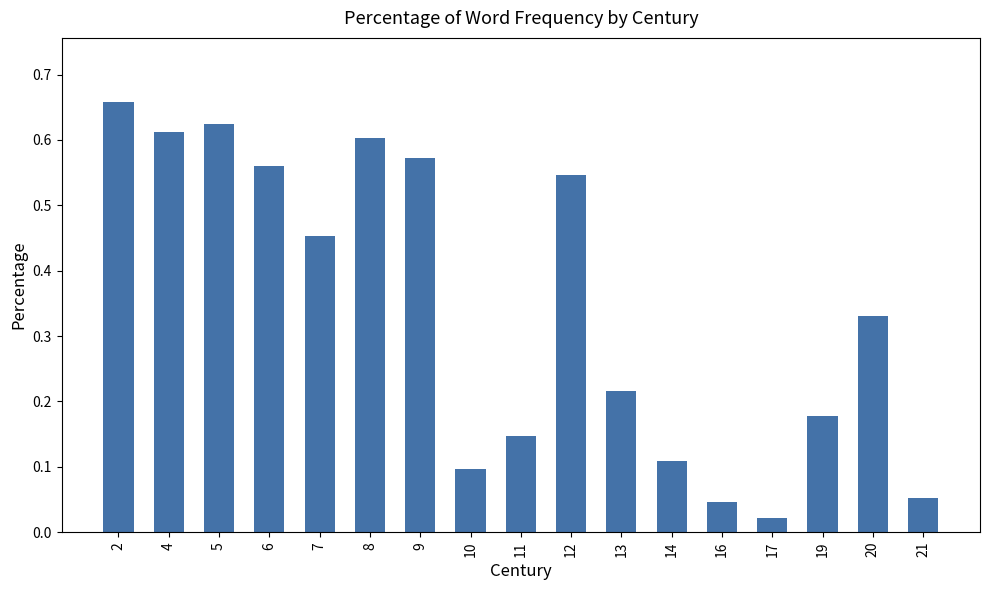

The value at 2 is 0.9. True or false?

False